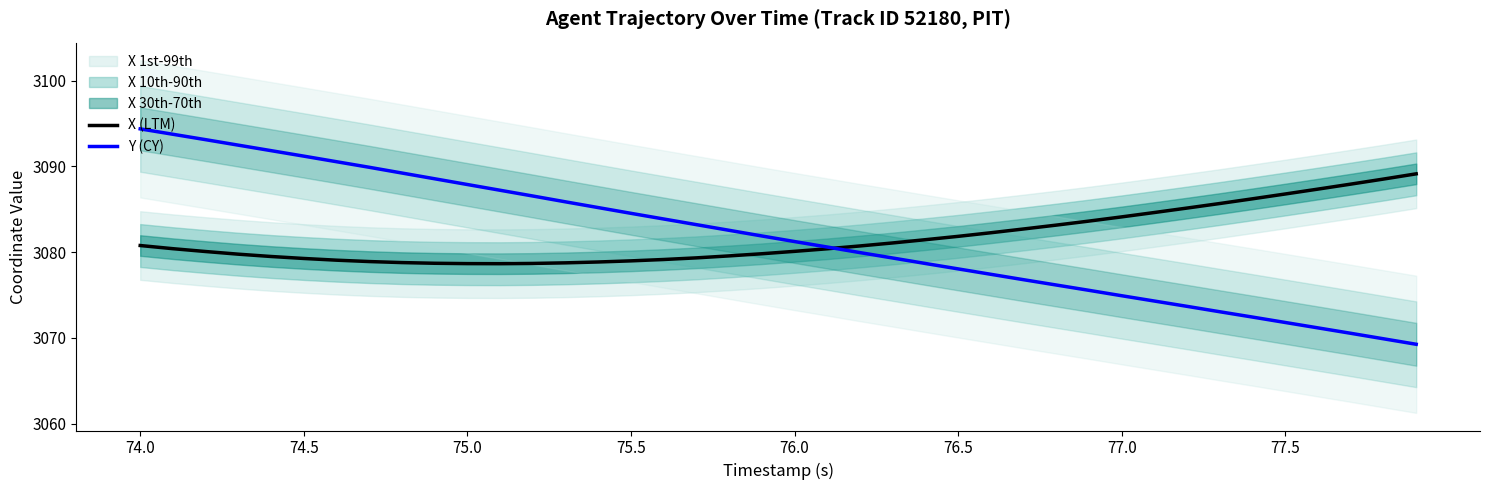

How many categories are shown in the chart?

40